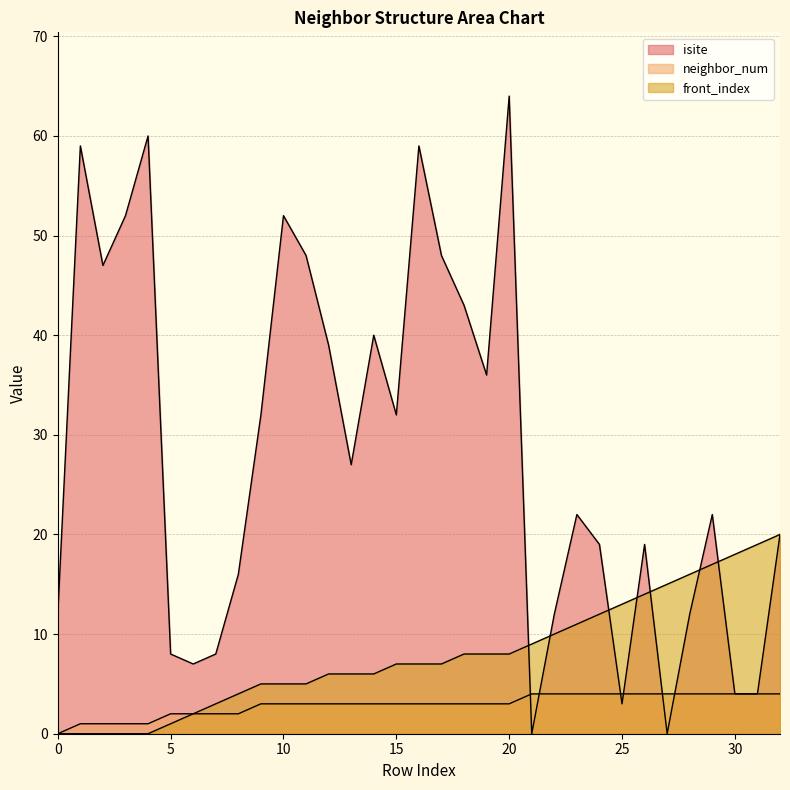

Rank the series by their average value, from highest to lowest.

isite, front_index, neighbor_num